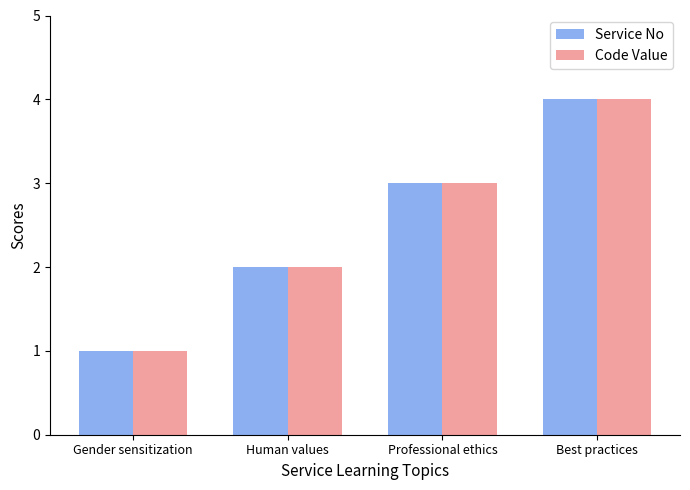

Reading left to right, extract all data points from this chart.

Service No: 1	2	3	4
Code Value: 1	2	3	4